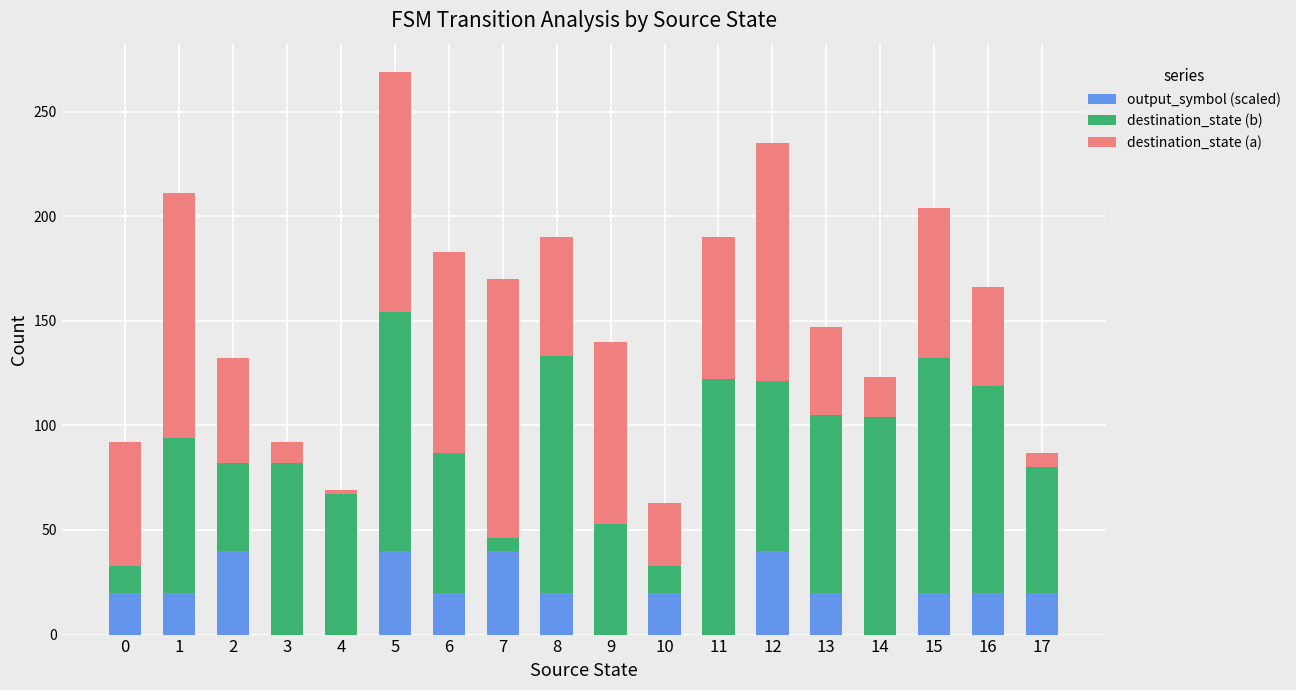

The output_symbol (scaled) series shows 40 at 7. True or false?

True